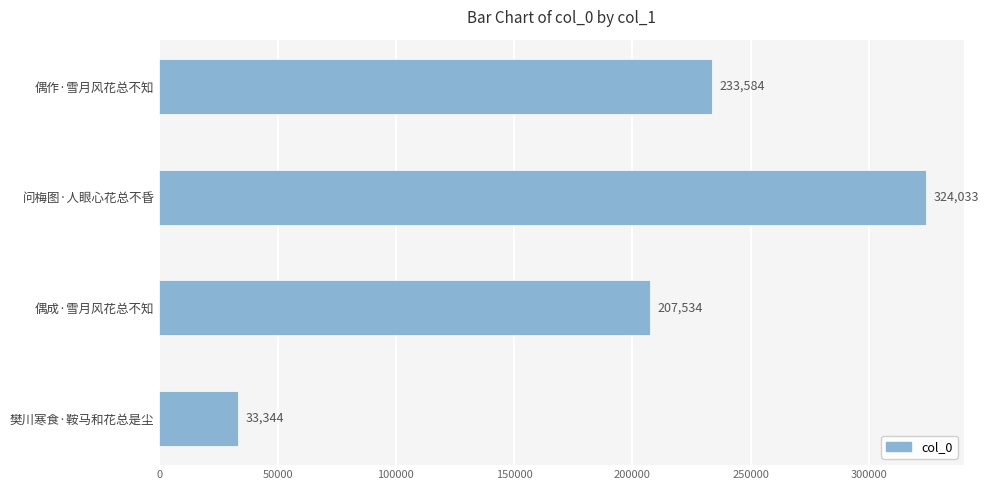

Reading bottom to top, list all the values displayed in this chart.

33344	207534	324033	233584